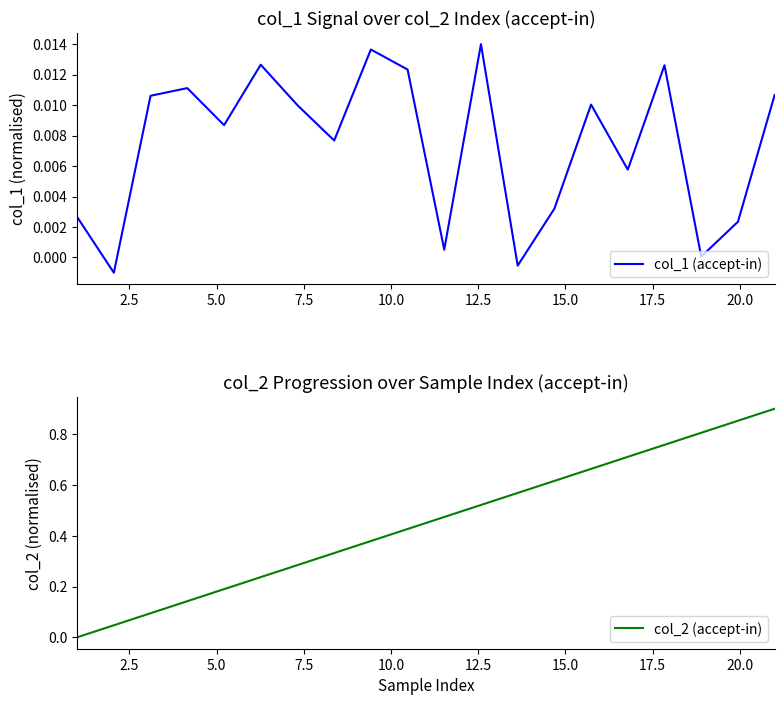

What is the greatest value displayed?

0.9